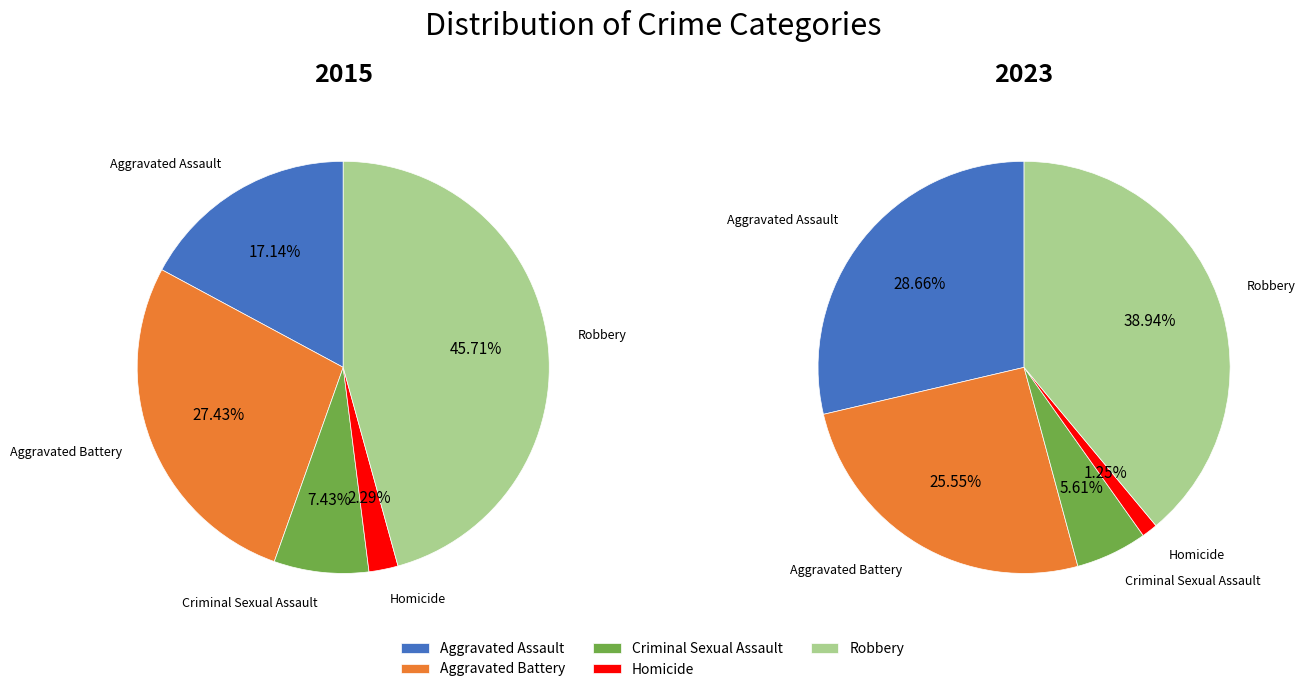

To the nearest percent, what is the combined percentage of Homicide and Aggravated Battery?

30%